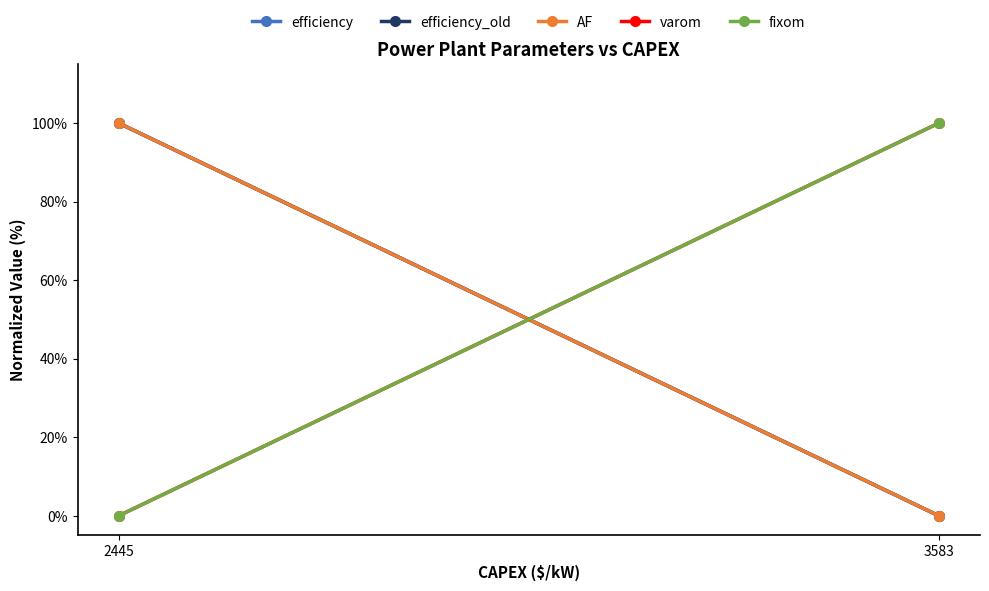

What is the spread (max minus min) of values at 2445?

100